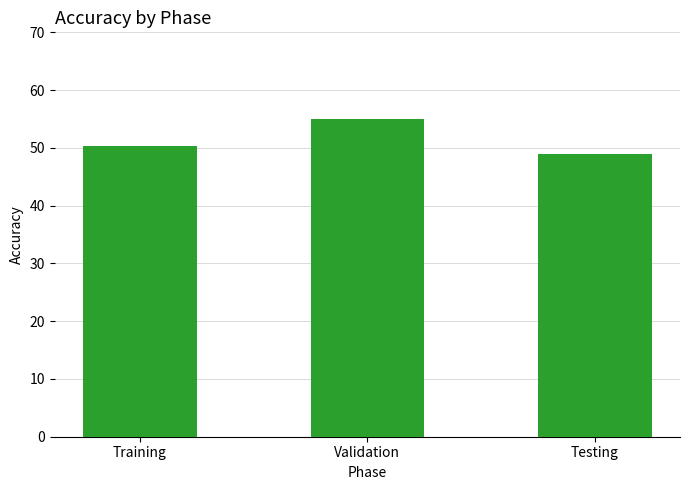

Read the value at Testing.

48.9